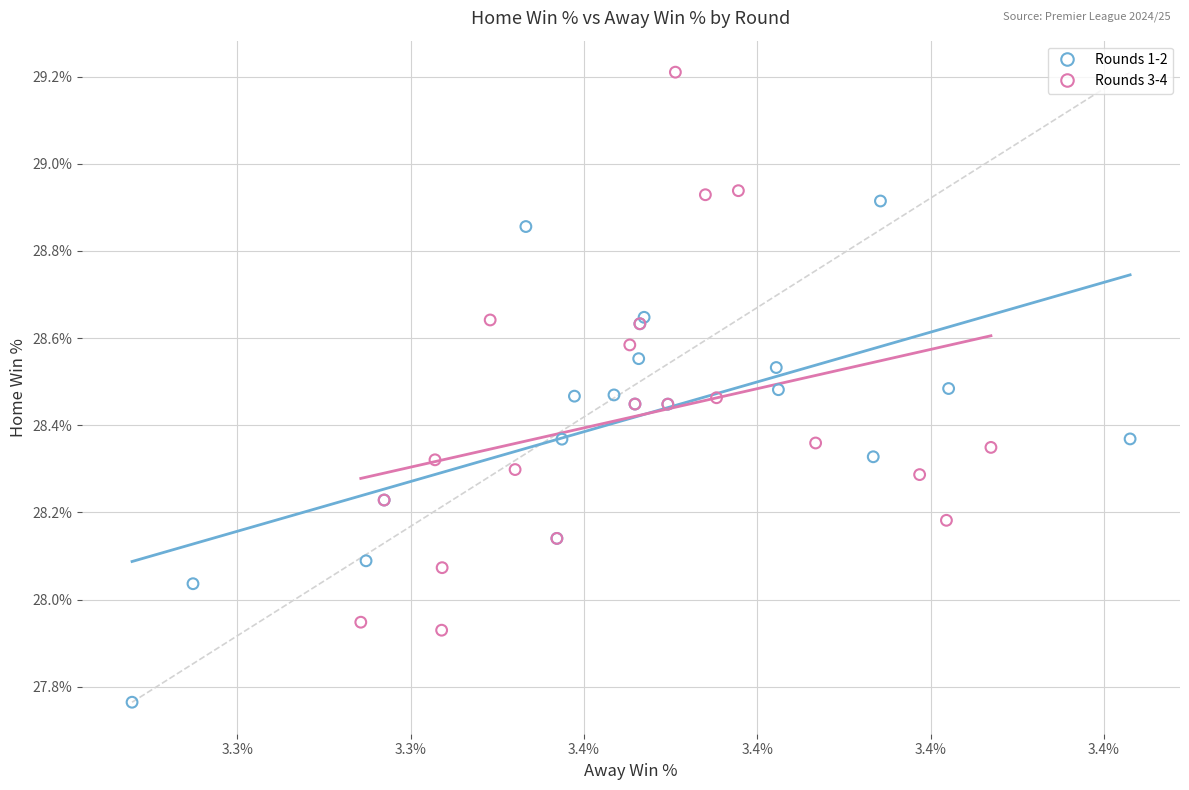

Which series has the widest spread of Y values?

Rounds 3-4